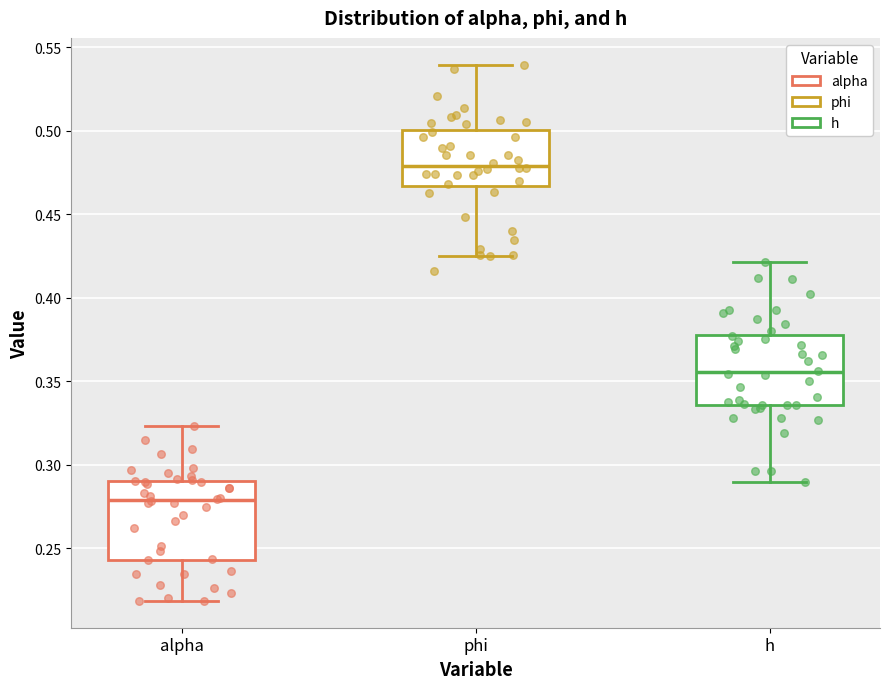

Where does the lower whisker of the box for phi end on the y-axis? The values are not printed on the chart, so give them approximately, as read against the axis.

0.425